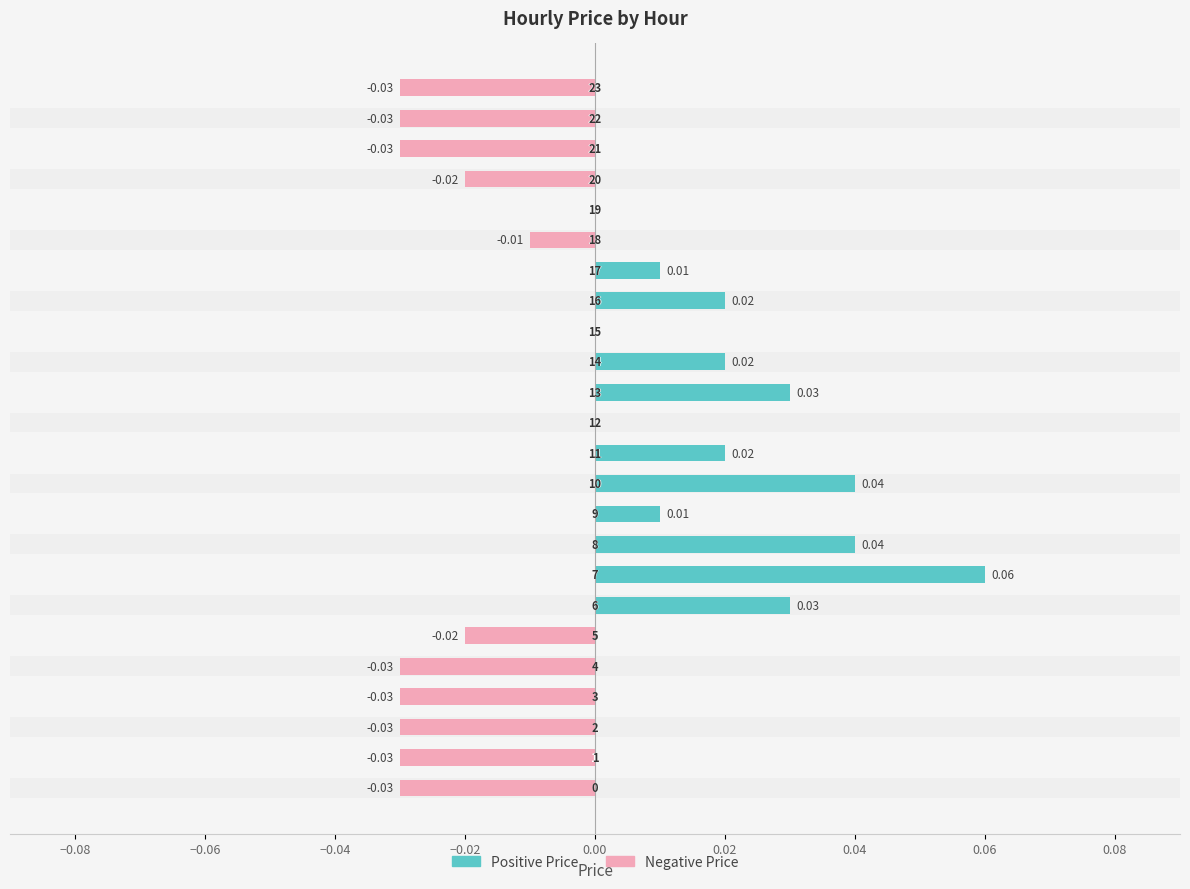

Reading left to right, list all the values displayed in this chart.

Positive Price: 0.0	0.0	0.0	0.0	0.0	0.0	0.0	0.1	0.0	0.0	0.0	0.0	0.0	0.0	0.0	0.0	0.0	0.0	0.0	0.0	0.0	0.0	0.0	0.0
Negative Price: -0.0	-0.0	-0.0	-0.0	-0.0	-0.0	0.0	0.0	0.0	0.0	0.0	0.0	0.0	0.0	0.0	0.0	0.0	0.0	-0.0	0.0	-0.0	-0.0	-0.0	-0.0